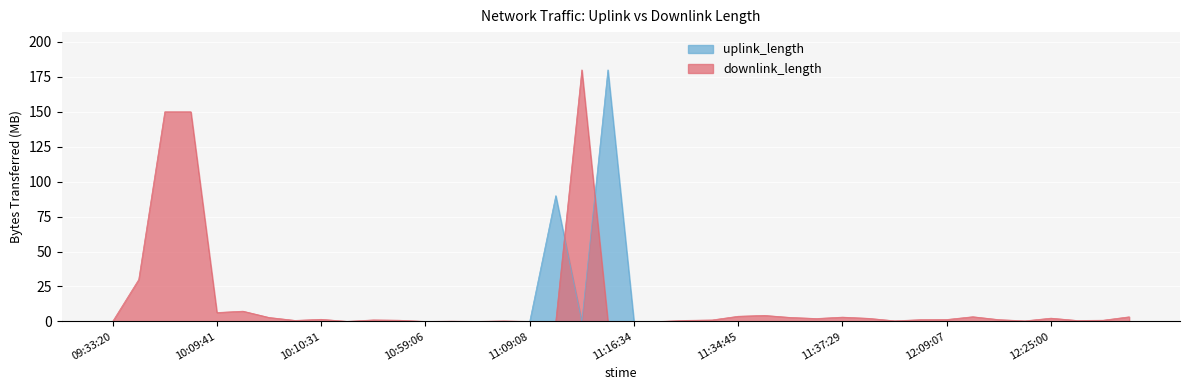

What is the difference between the maximum and minimum values in the uplink_length series?

180.0